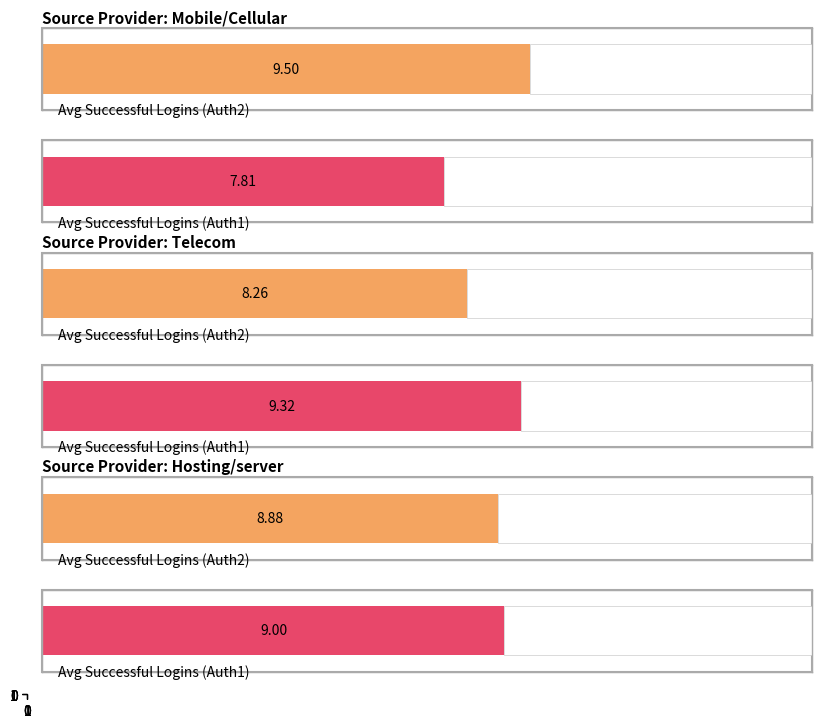

What position from the right is Telecom?

2